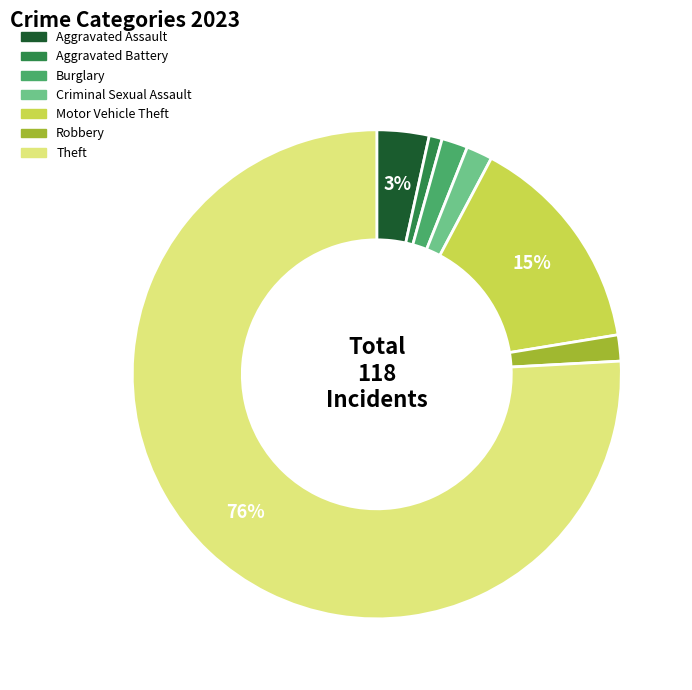

Which slice is the smallest?

Aggravated Battery